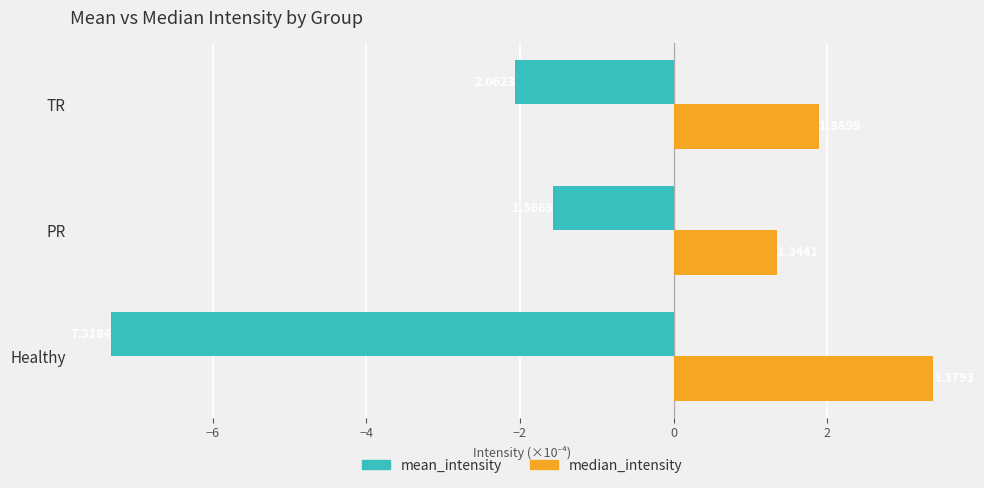

Rank the series by their average value, from highest to lowest.

median_intensity, mean_intensity